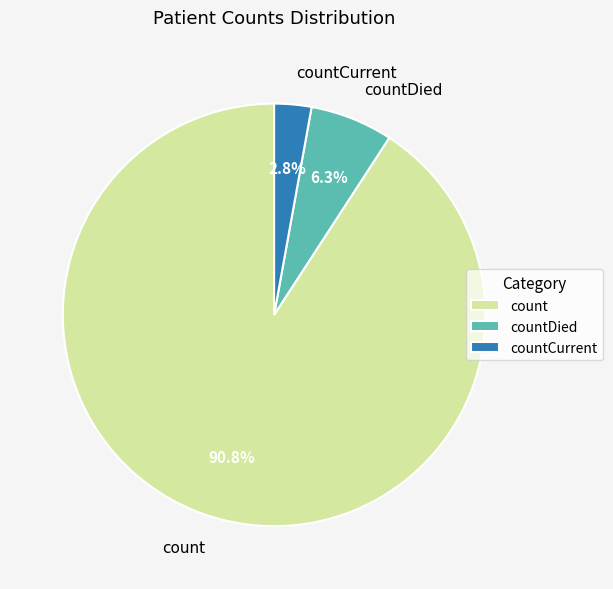

Does countCurrent represent more than half of the total?

No